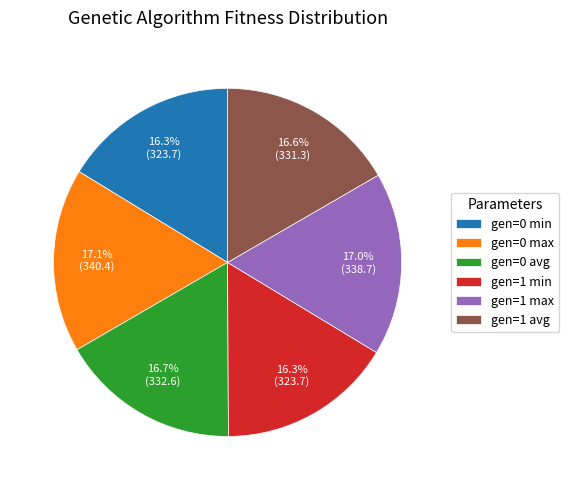

What percentage is the gen=0 max slice, to the nearest percent?

17%